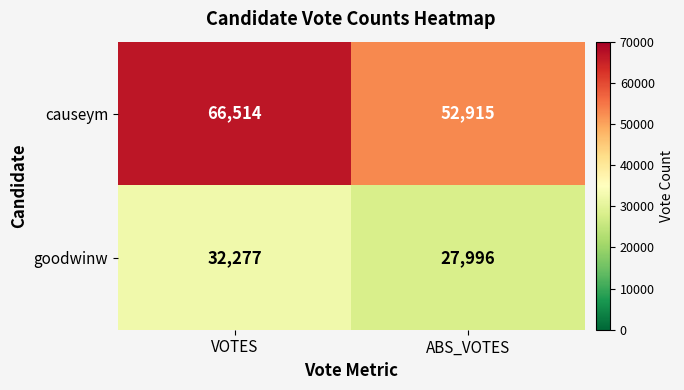

Reading left to right, what are all the values shown in this chart?

causeym: VOTES=66514	ABS_VOTES=52915
goodwinw: VOTES=32277	ABS_VOTES=27996